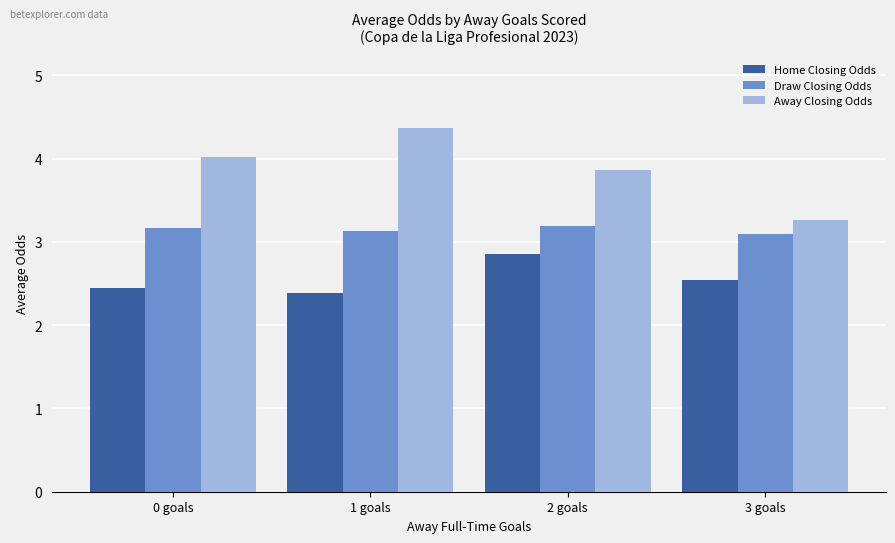

The Home Closing Odds series shows 2.9 at 2 goals. True or false?

True